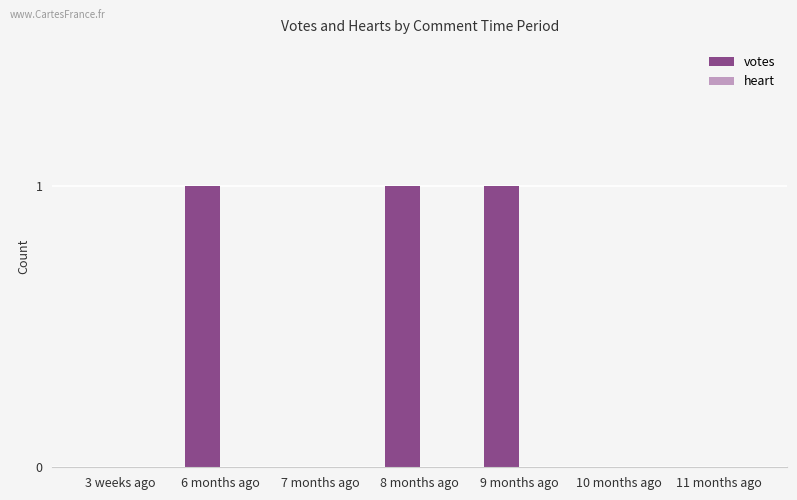

What is the sum of all values?

3